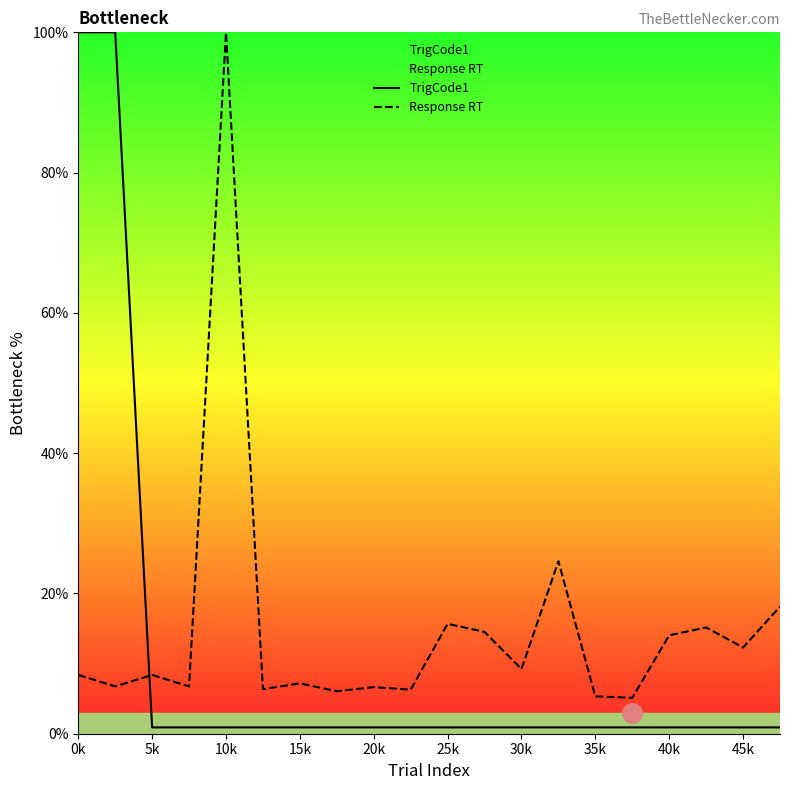

Does the chart have visible grid lines?

No